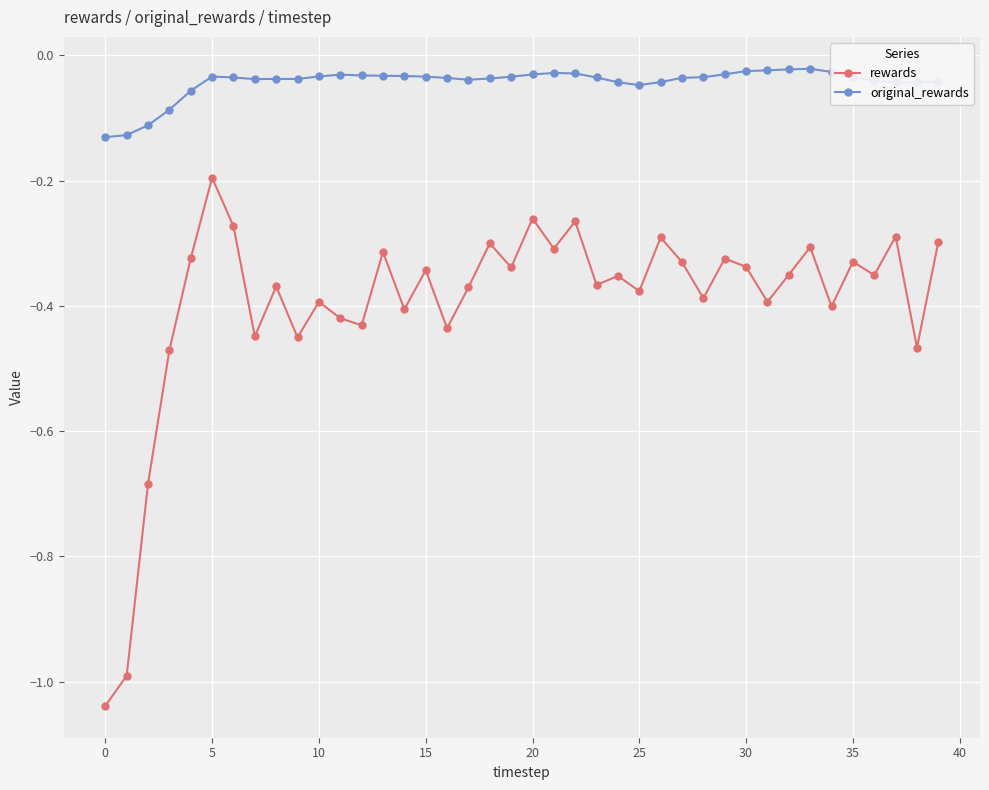

List the series in order of their overall mean, highest first.

original_rewards, rewards